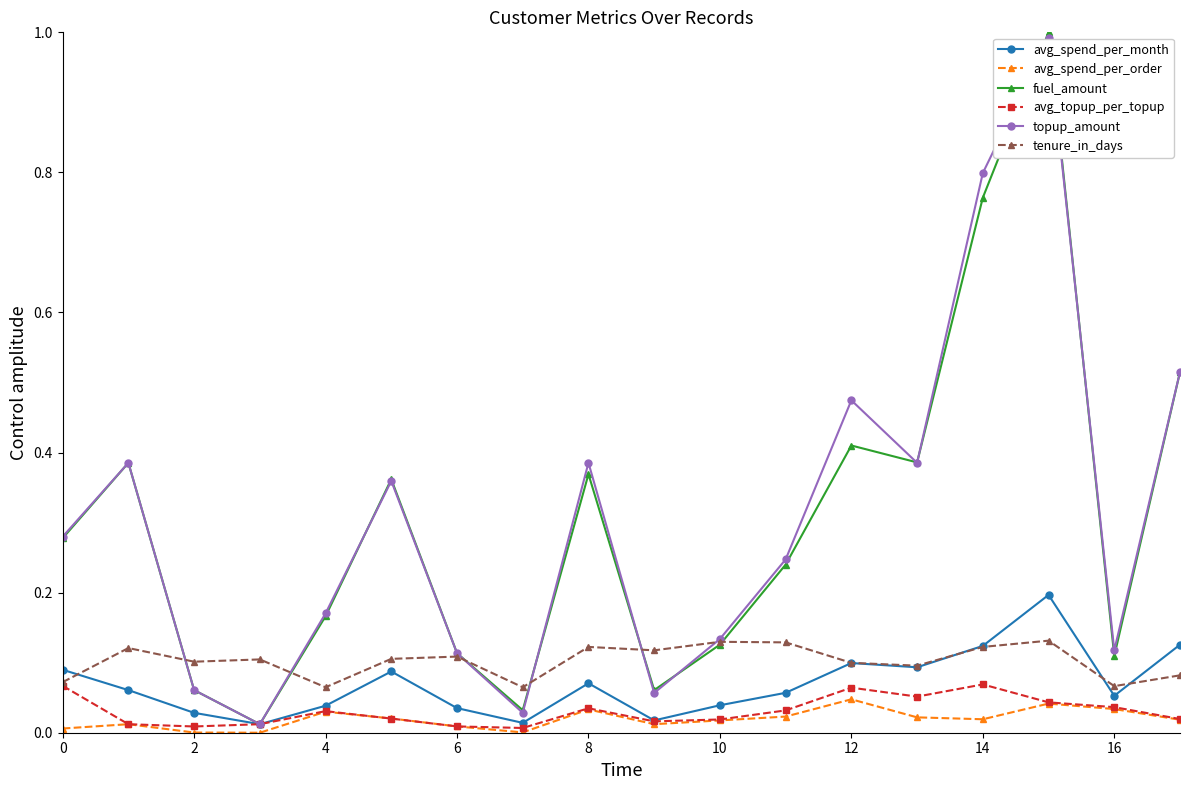

In avg_spend_per_month, how many points are higher than both neighbors (excluding endpoints)?

4